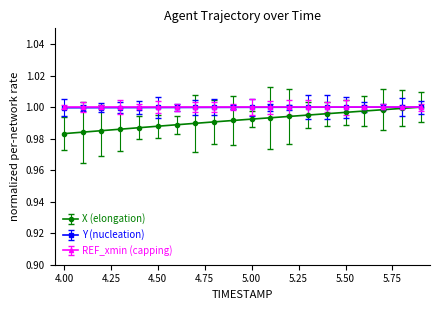

Which series has the largest range (max minus min)?

X (elongation)